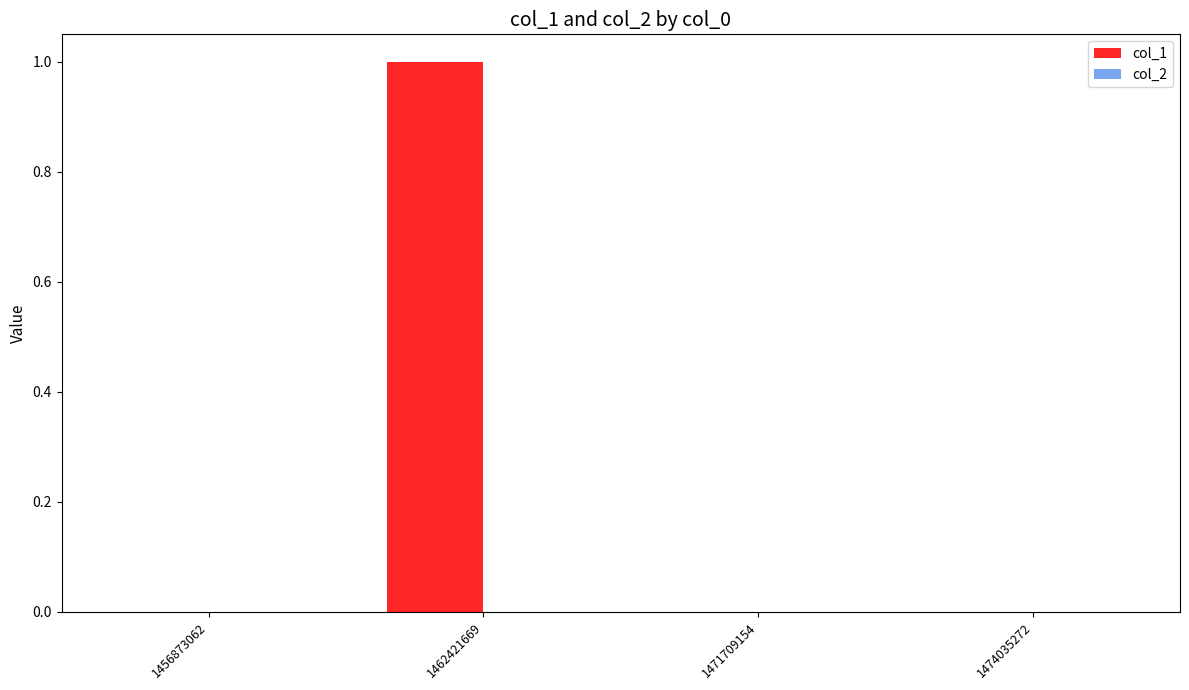

Reading right to left, transcribe all the data shown in this chart.

1474035272=0	1471709154=0	1462421669=1	1456873062=0